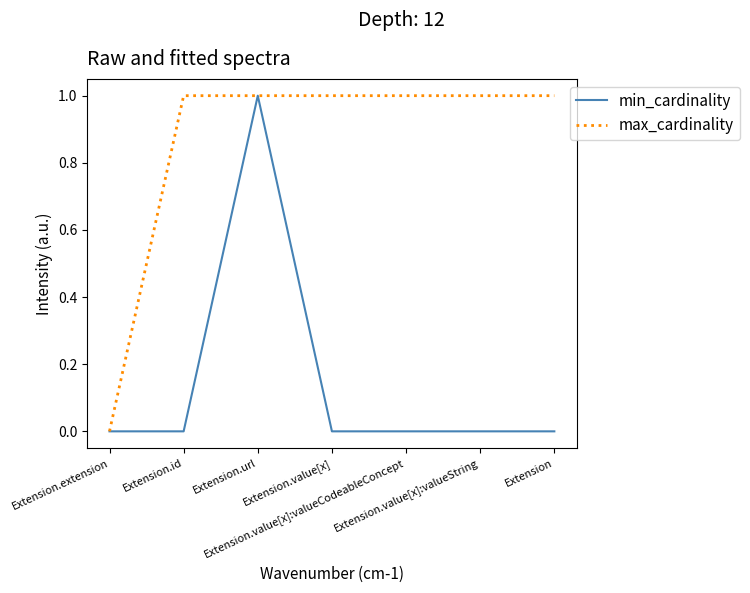

Which series has the largest total across all categories?

max_cardinality